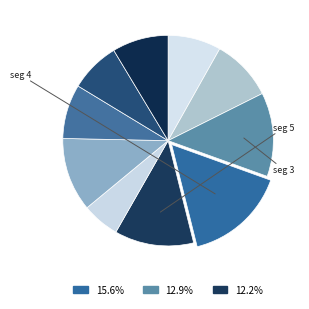

Count the number of slices in the pie.

10